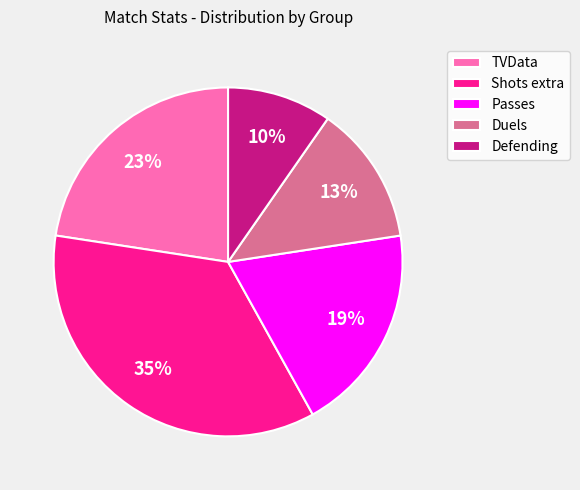

Count the number of slices in the pie.

5